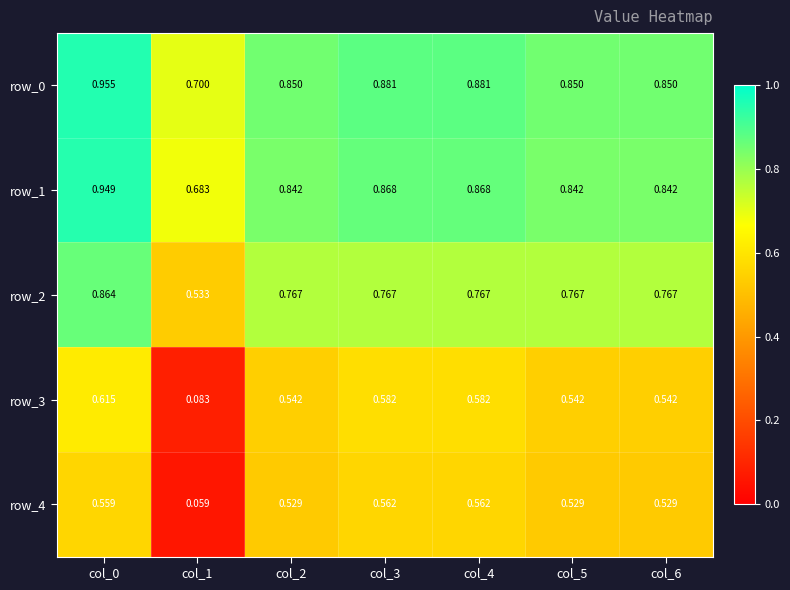

Which series has the largest total across all categories?

row_0